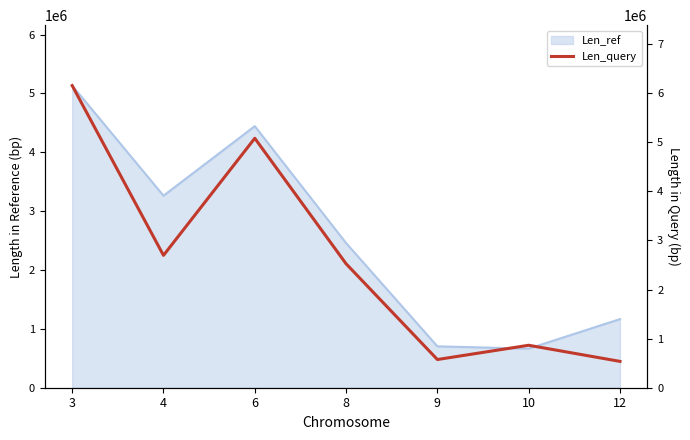

How many interior local valleys (lower than both neighbors) does the data have?

2